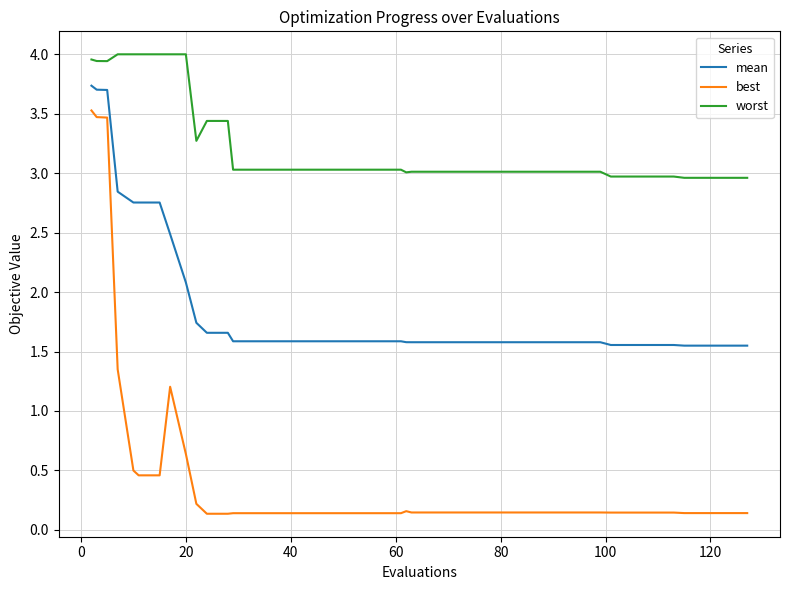

List the series in order of their peak value, highest first.

worst, mean, best